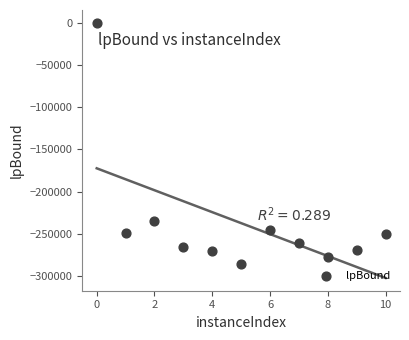

What is the range of Y values (max minus min)?

286369.4